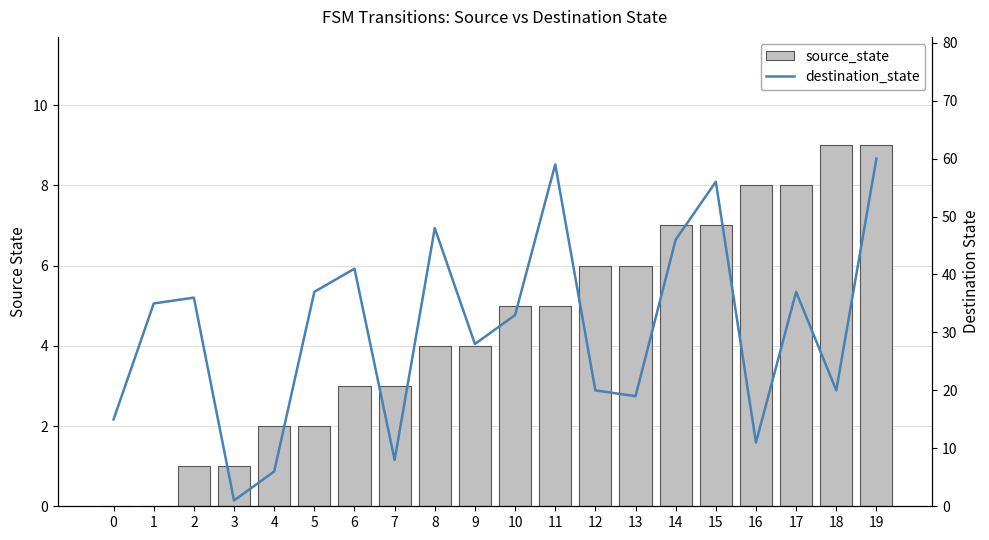

Which series has the widest spread of values?

destination_state